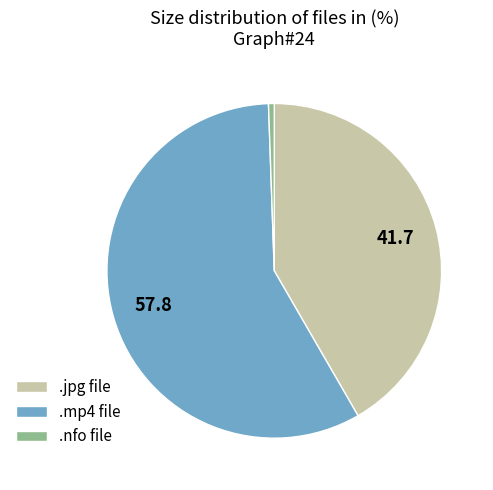

Which category accounts for the majority?

.mp4 file